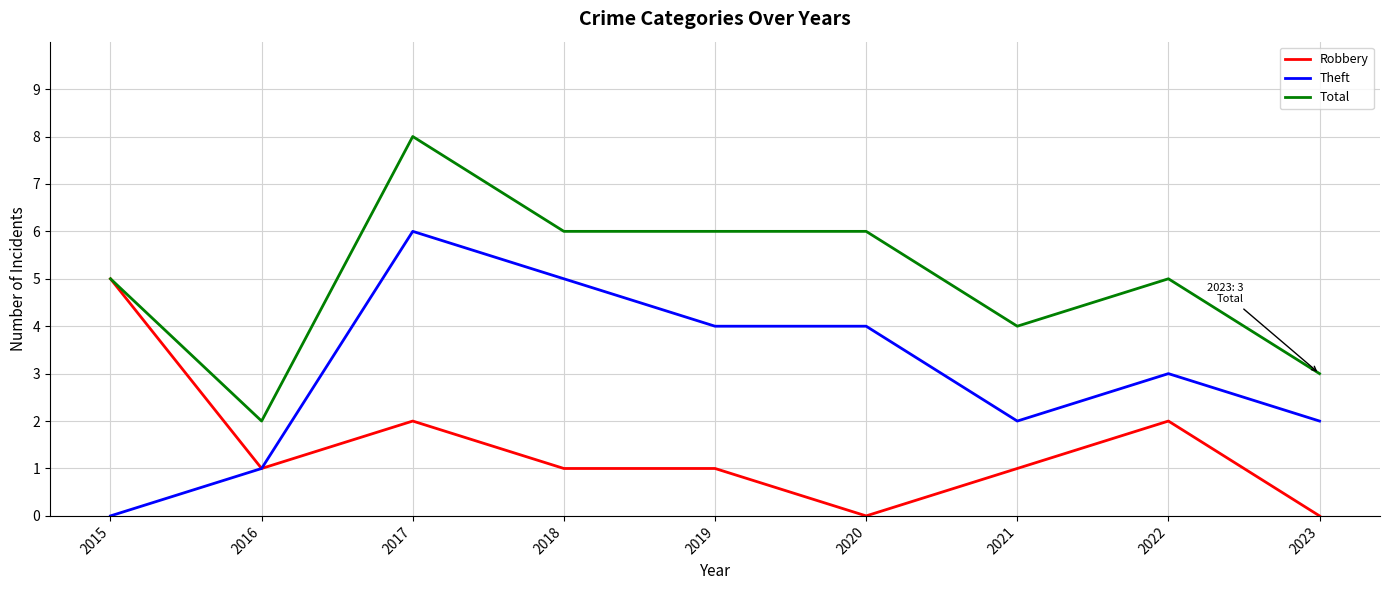

At which category is the sum across all series the highest?

2017